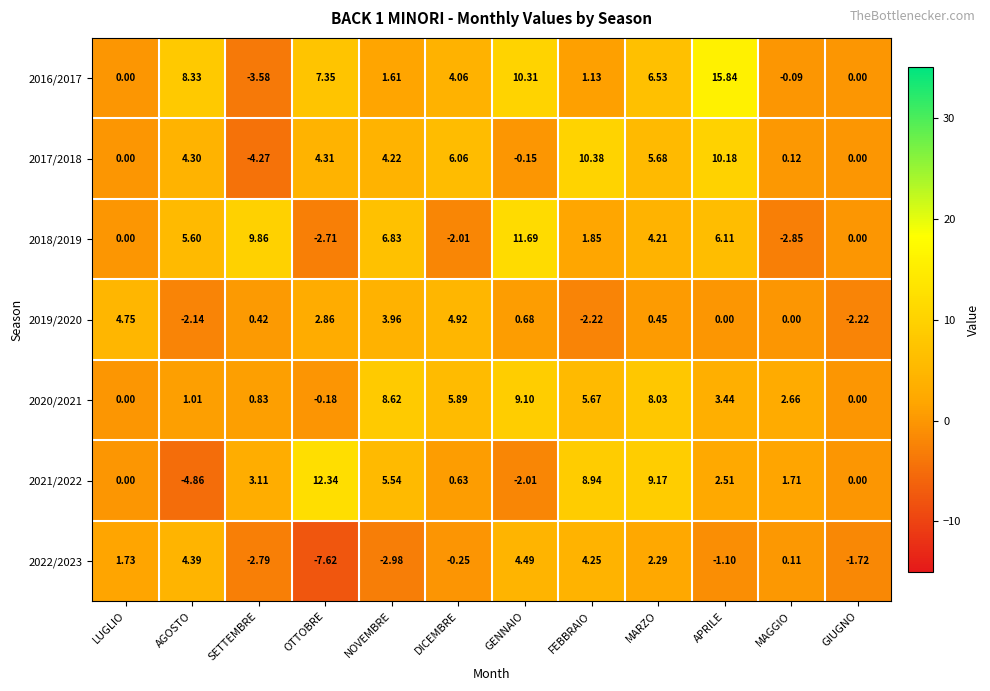

How many data points in 2021/2022 are less than 2?

6